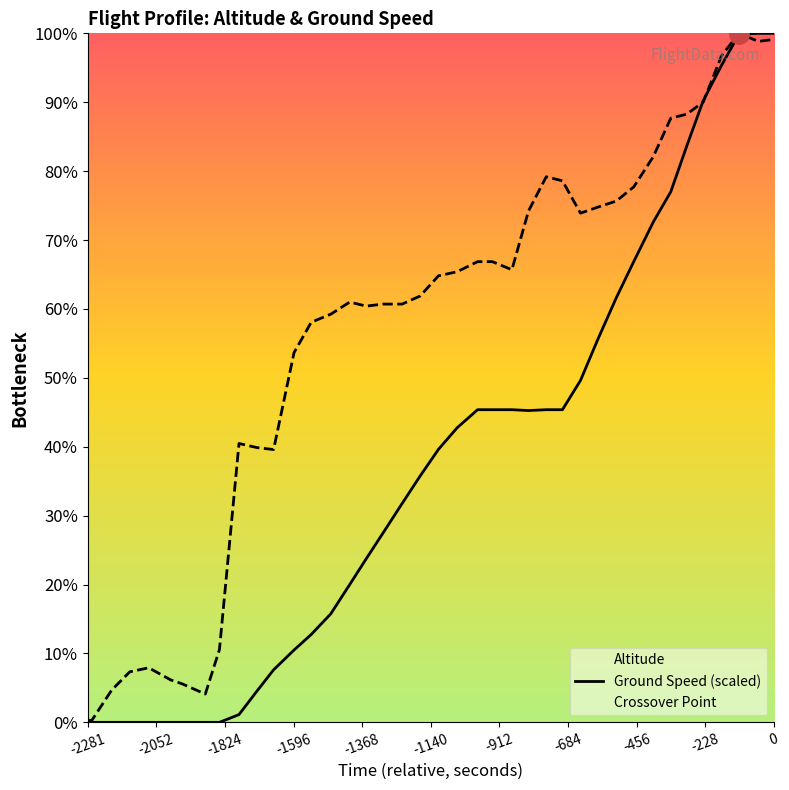

What is the difference between the maximum and second lowest values in the altitude series?

20000.0